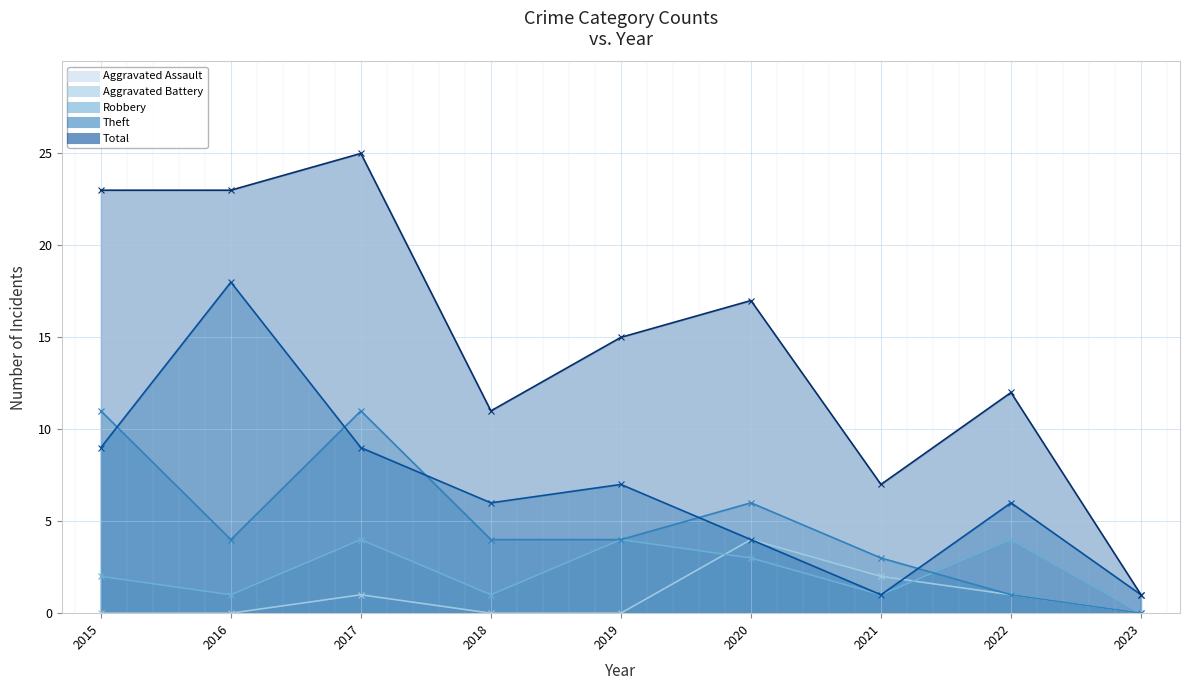

At how many categories does at least one series exceed 3?

8